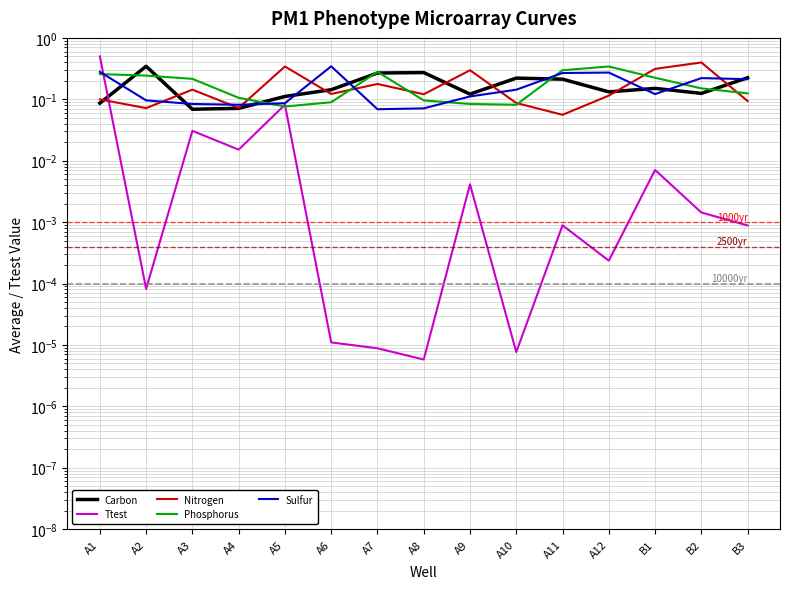

What is the lowest value of the Carbon series?

0.1